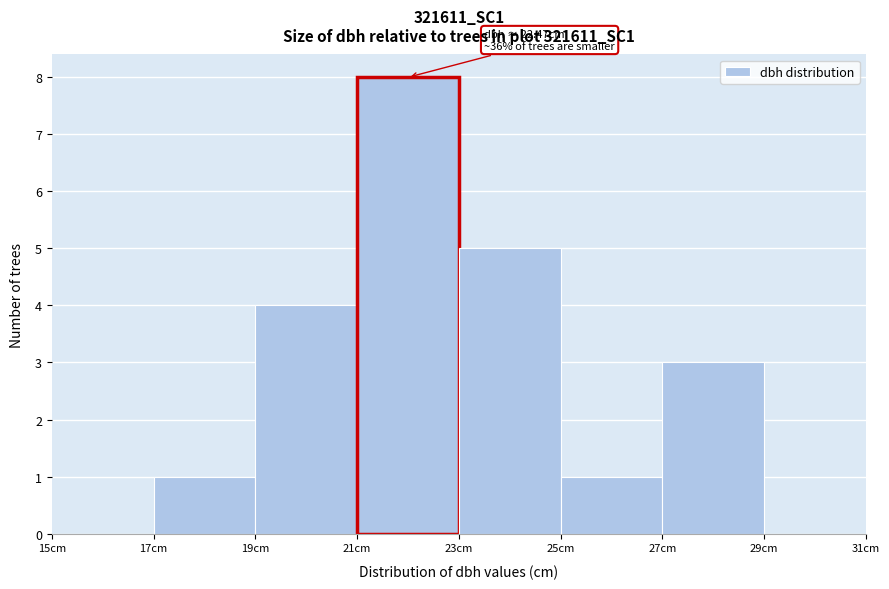

Over which range of the x-axis is the bar tallest?

21 to 23